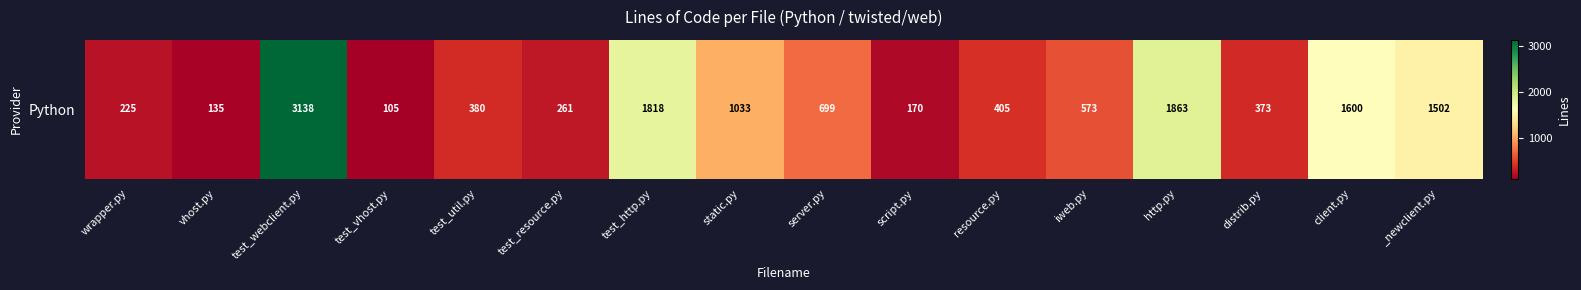

What is the smallest value displayed?

105